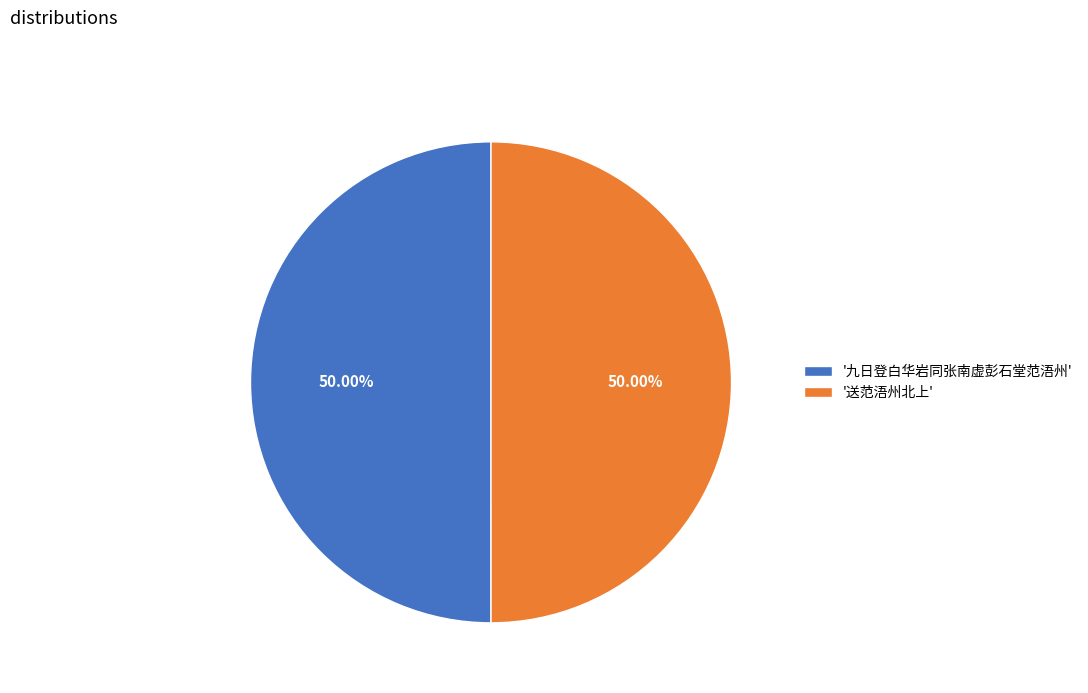

Is the sum of '九日登白华岩同张南虚彭石堂范浯州' and '送范浯州北上' greater than half?

Yes